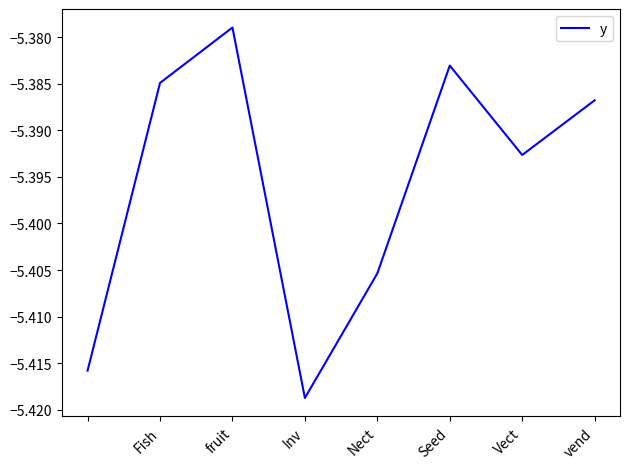

How many interior local valleys (lower than both neighbors) does the data have?

2